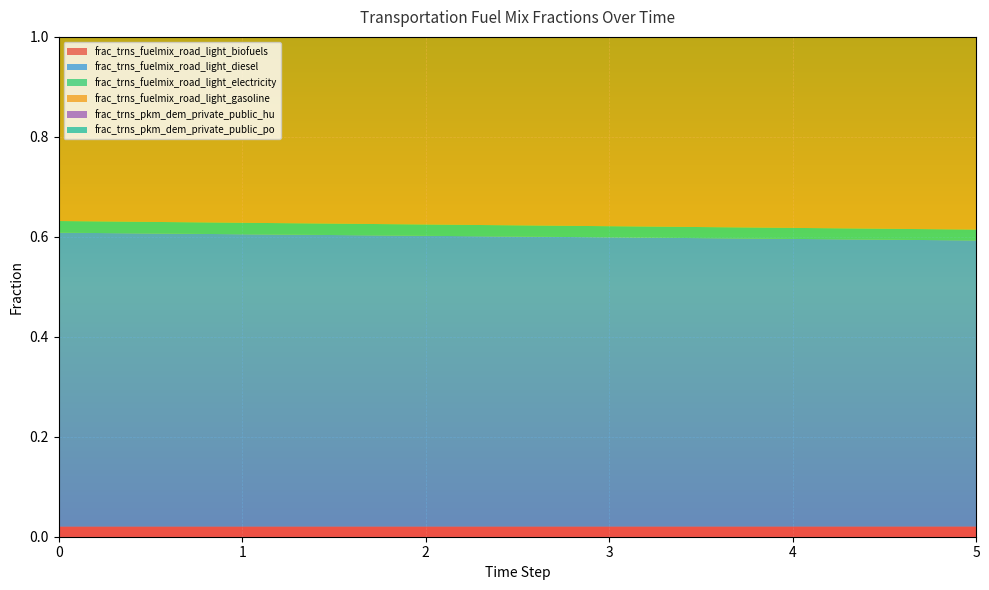

Reading left to right, extract all data points from this chart.

frac_trns_fuelmix_road_light_biofuels: 0.0	0.0	0.0	0.0	0.0	0.0
frac_trns_fuelmix_road_light_diesel: 0.6	0.6	0.6	0.6	0.6	0.6
frac_trns_fuelmix_road_light_electricity: 0.0	0.0	0.0	0.0	0.0	0.0
frac_trns_fuelmix_road_light_gasoline: 0.4	0.4	0.4	0.4	0.4	0.4
frac_trns_pkm_dem_private_public_hu: 0.0	0.0	0.0	0.0	0.0	0.0
frac_trns_pkm_dem_private_public_po: 0.1	0.1	0.1	0.1	0.1	0.1